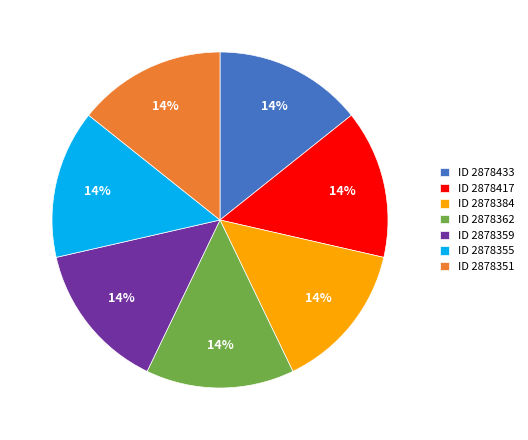

Does ID 2878355 account for over 50% of the chart?

No